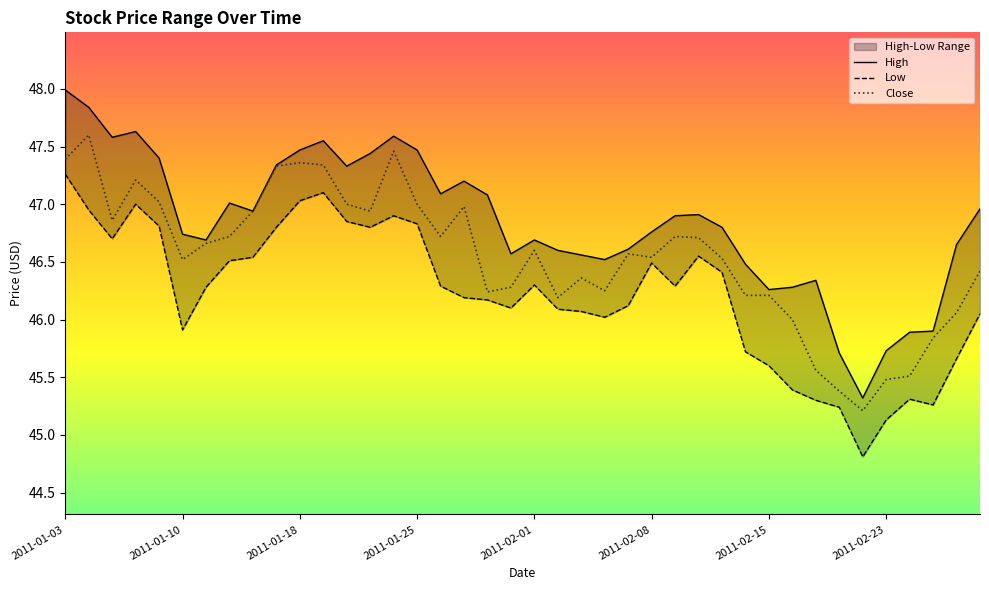

Reading right to left, transcribe all the data shown in this chart.

High: 47.0	46.7	45.9	45.9	45.7	45.3	45.7	46.3	46.3	46.3	46.5	46.8	46.9	46.9	46.8	46.6	46.5	46.6	46.6	46.7	46.6	47.1	47.2	47.1	47.5	47.6	47.4	47.3	47.5	47.5	47.3	46.9	47.0	46.7	46.7	47.4	47.6	47.6	47.8	48.0
Low: 46.0	45.7	45.3	45.3	45.1	44.8	45.2	45.3	45.4	45.6	45.7	46.4	46.5	46.3	46.5	46.1	46.0	46.1	46.1	46.3	46.1	46.2	46.2	46.3	46.8	46.9	46.8	46.8	47.1	47.0	46.8	46.5	46.5	46.3	45.9	46.8	47.0	46.7	47.0	47.3
Close: 46.4	46.1	45.8	45.5	45.5	45.2	45.4	45.6	46.0	46.2	46.2	46.5	46.7	46.7	46.5	46.6	46.2	46.4	46.2	46.6	46.3	46.2	47.0	46.7	47.0	47.5	46.9	47.0	47.3	47.4	47.3	46.9	46.7	46.7	46.5	47.0	47.2	46.9	47.6	47.4